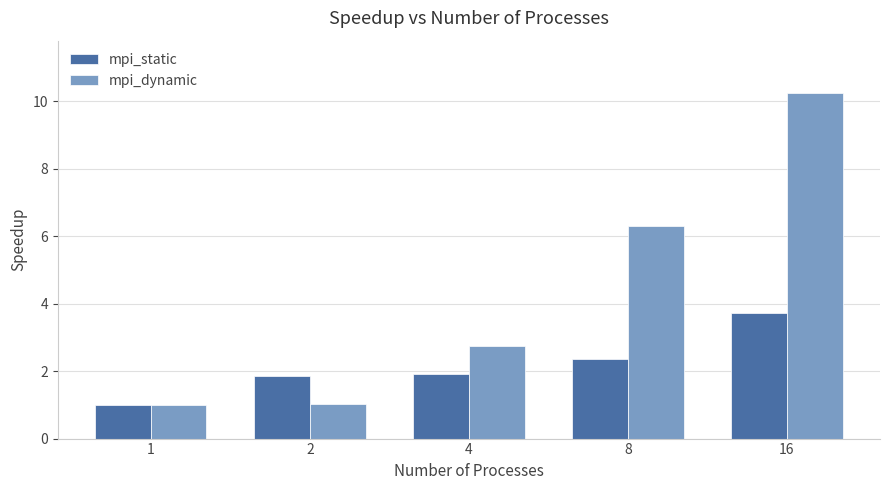

At 16, list the series in order from largest to smallest.

mpi_dynamic, mpi_static